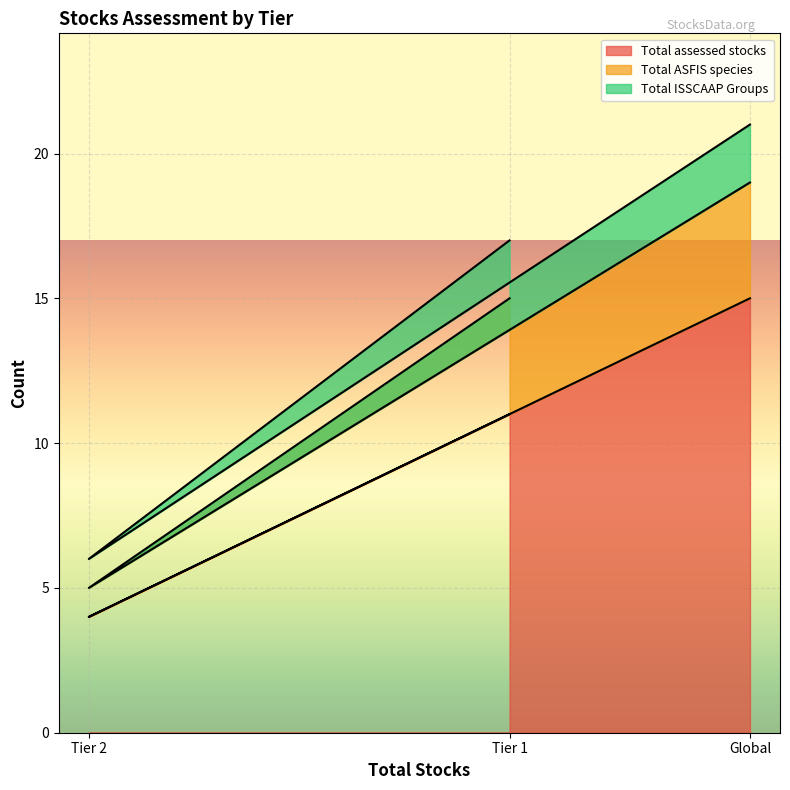

Is it true that Total assessed stocks equals 2 at Tier 2?

False